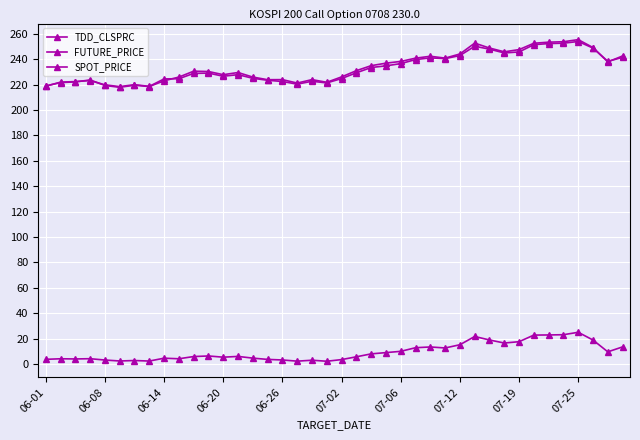

How many data points does each series have?

40